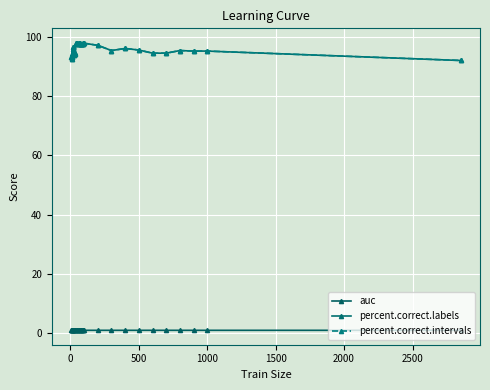

What is the value of the percent.correct.intervals point at the 9th from the left?

94.0